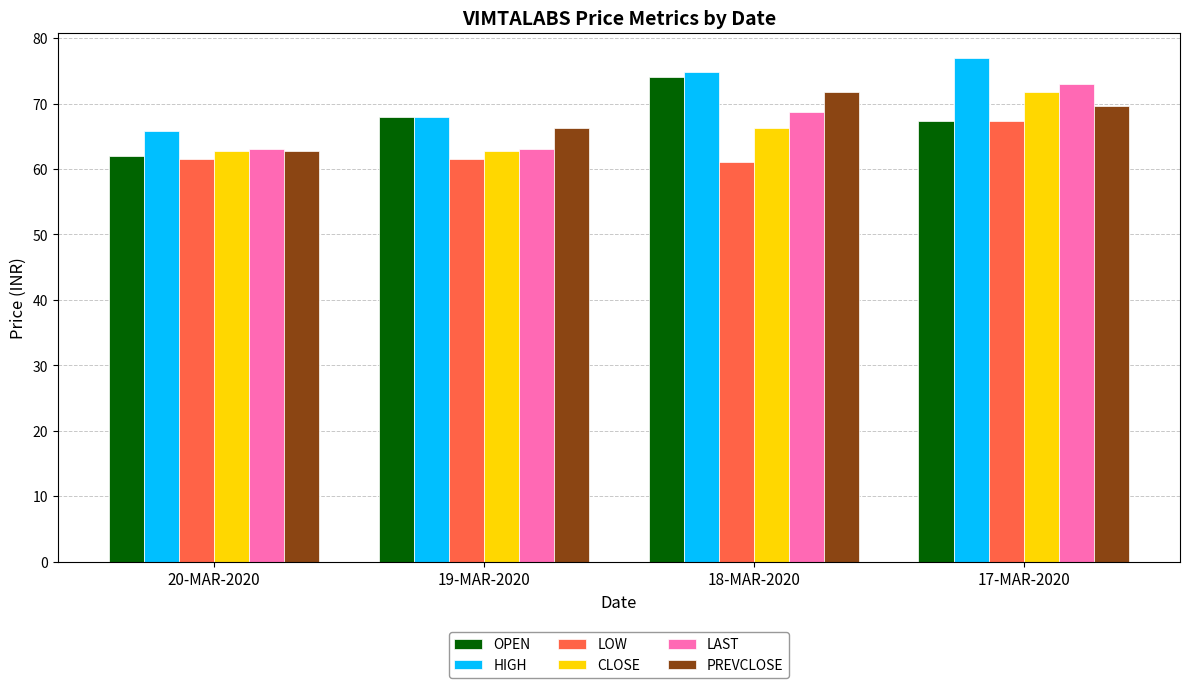

Between 20-MAR-2020 and 18-MAR-2020, which series saw the biggest shift?

OPEN